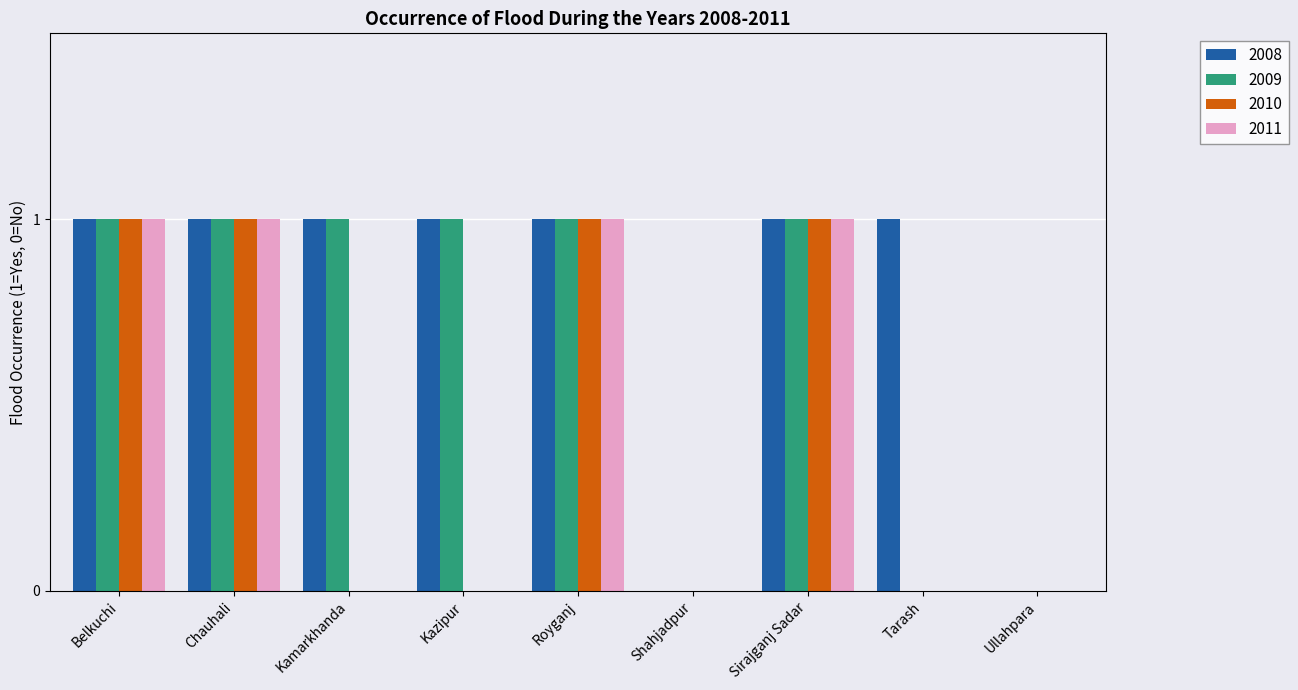

Are the bars horizontal?

No